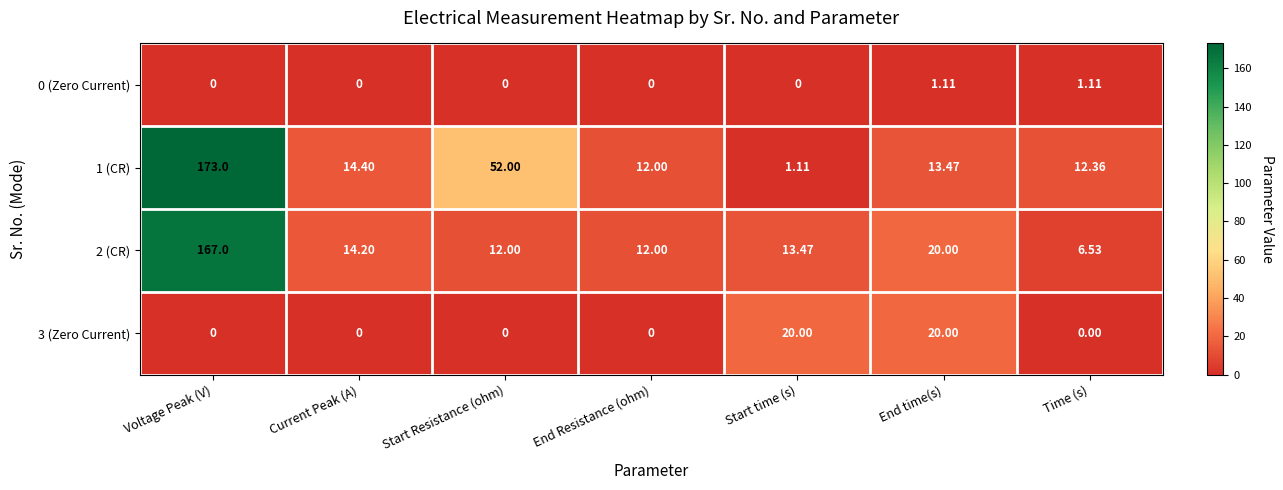

Which category has the highest value across all series?

Voltage Peak (V)